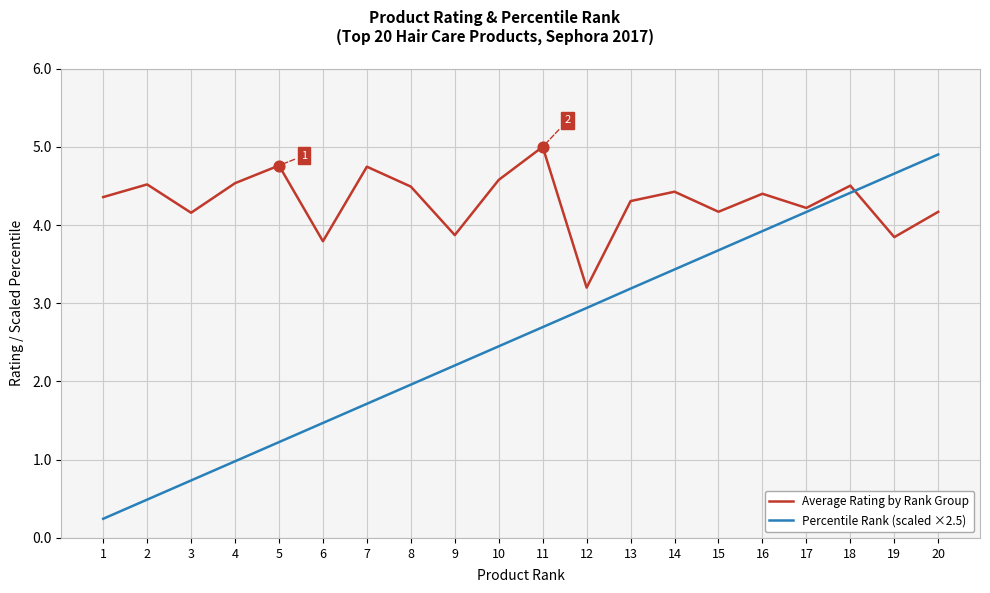

At how many categories does at least one series exceed 4?

17